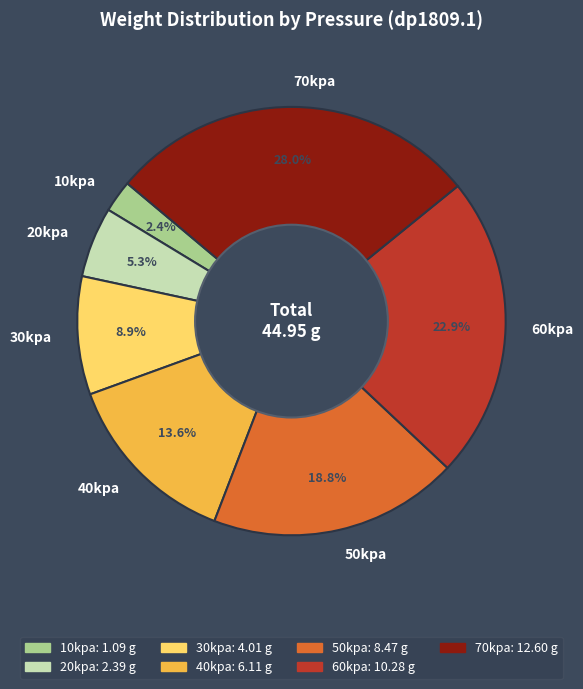

To the nearest percent, what is the difference between the 50kpa and 40kpa slice percentages?

5%